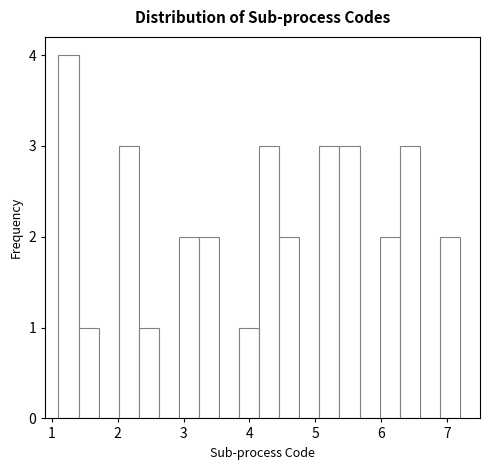

Around what value on the x-axis is the tallest bar? Give the approximate position of its centre, as read against the axis.

1.3